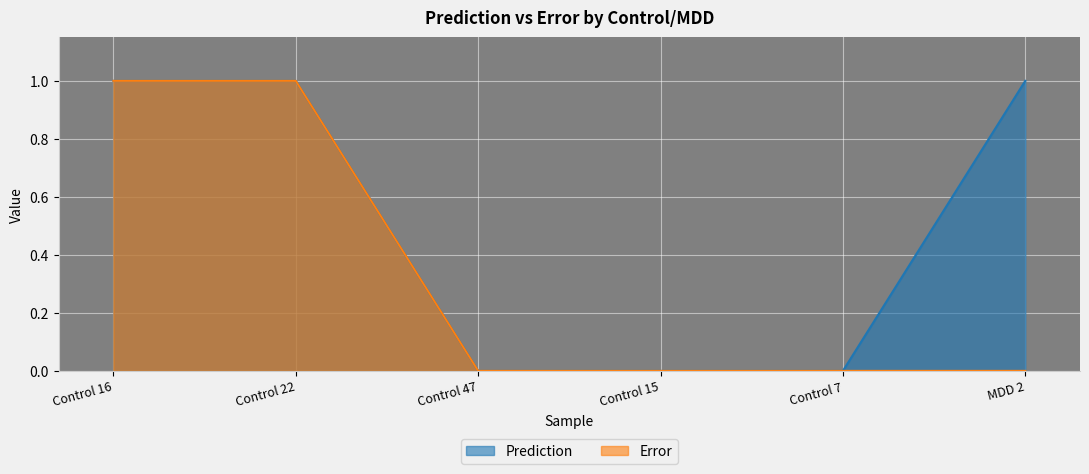

Which category has the lowest value across all series?

MDD 2